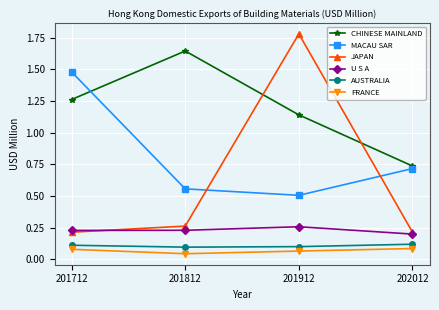

List the labels in order of MACAU SAR value, largest first.

201712, 202012, 201812, 201912